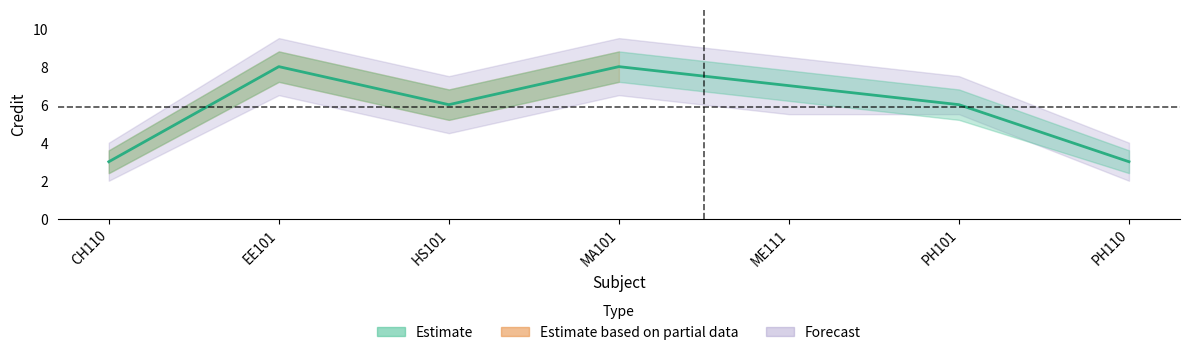

What is the label of the 3rd point from the right?

ME111